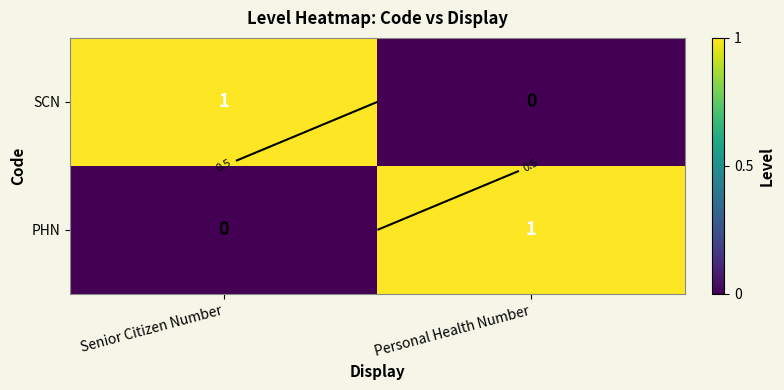

List the labels in order of SCN value, largest first.

Senior Citizen Number, Personal Health Number